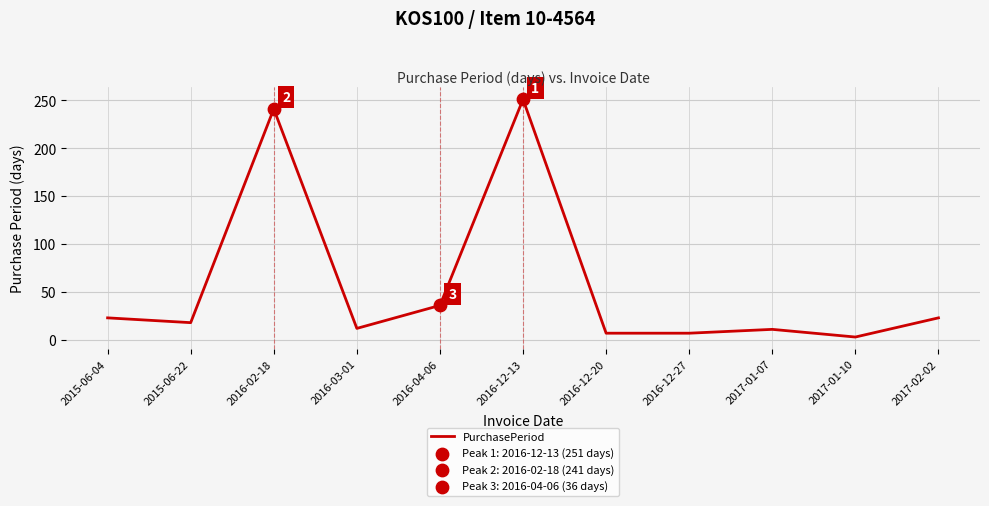

What is the ratio of the value at 2015-06-22 to the value at 2016-12-20?

2.6